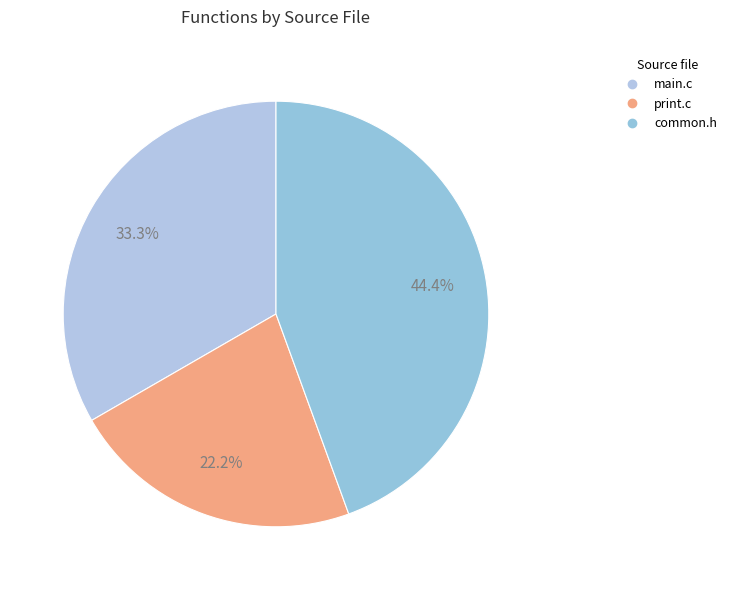

Rank the categories by value from lowest to highest.

print.c, main.c, common.h